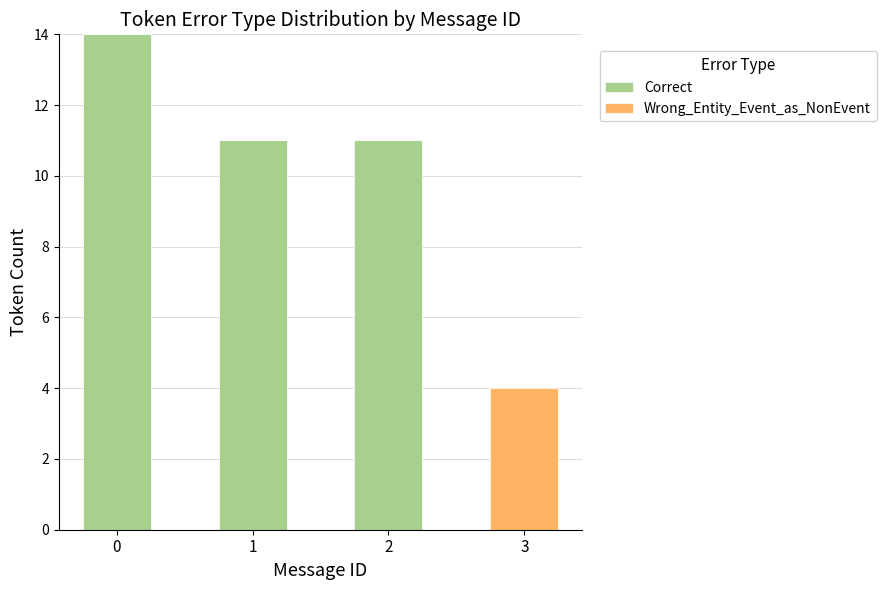

Does the chart contain stacked bars?

Yes